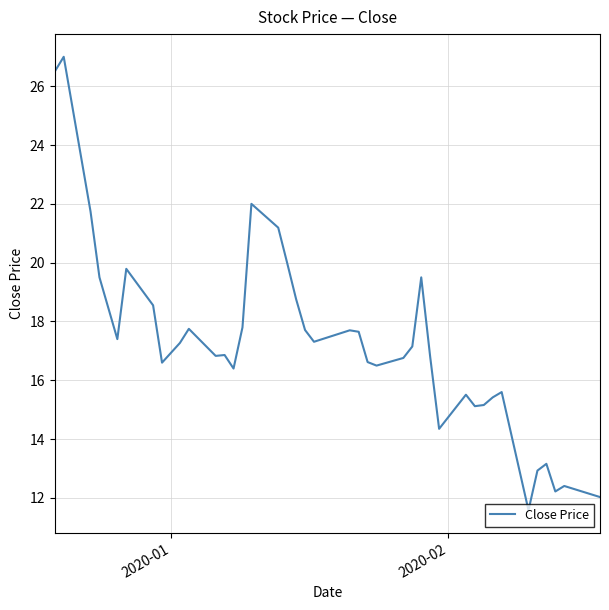

What is the sum of all values?

691.1